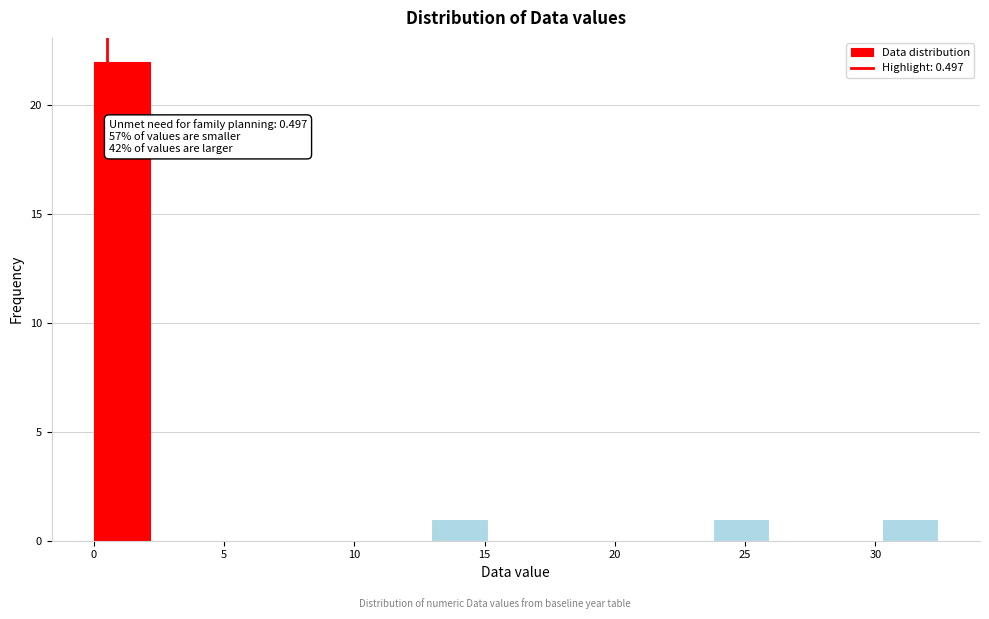

Which range on the x-axis has the tallest bar?

0.0 to 2.0